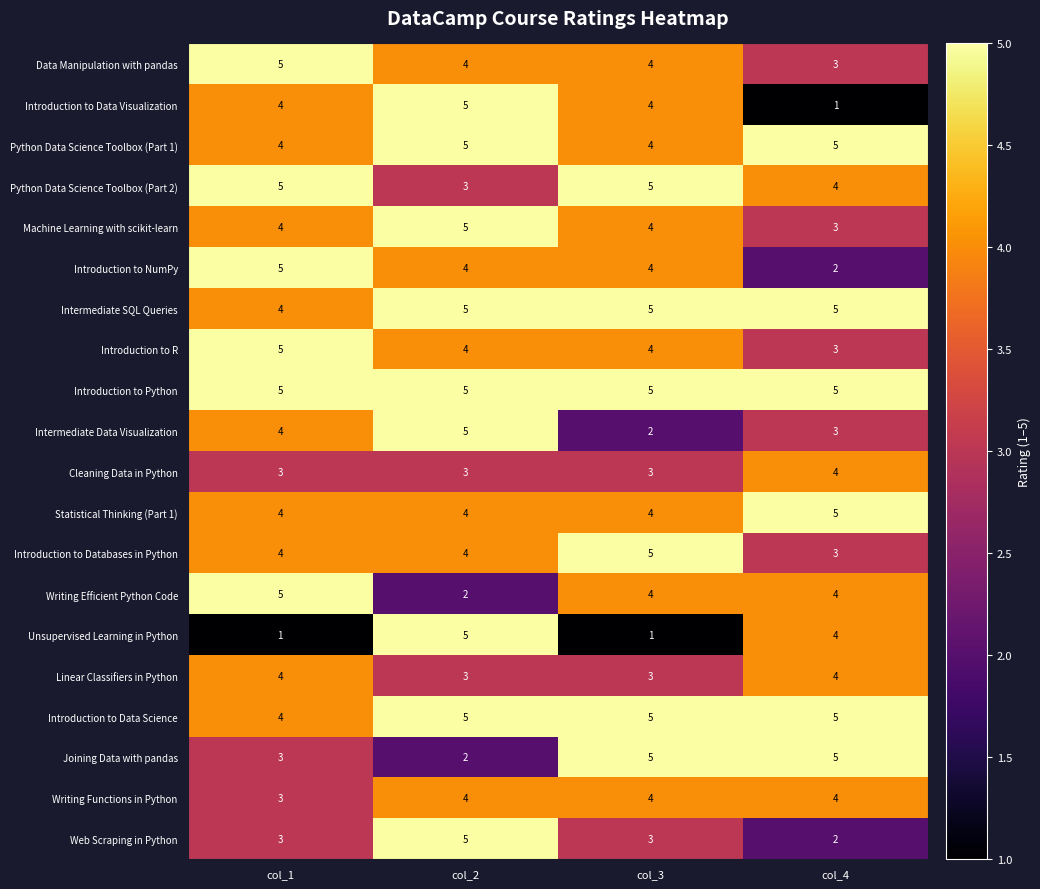

Read the Writing Functions in Python value at col_3.

4